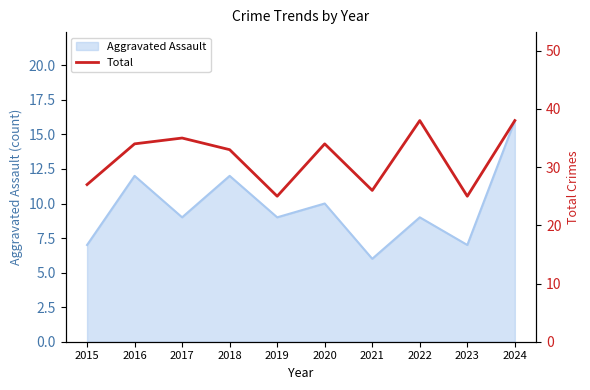

At which label does Aggravated Assault reach its minimum?

2021